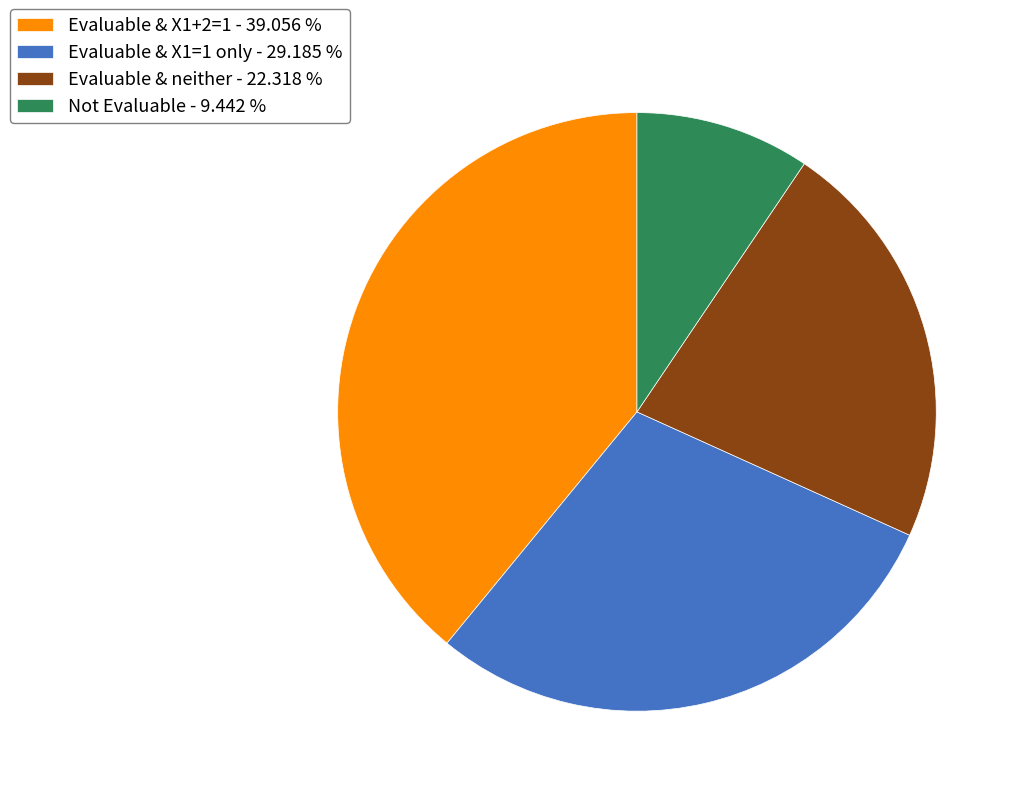

Count the number of slices in the pie.

4